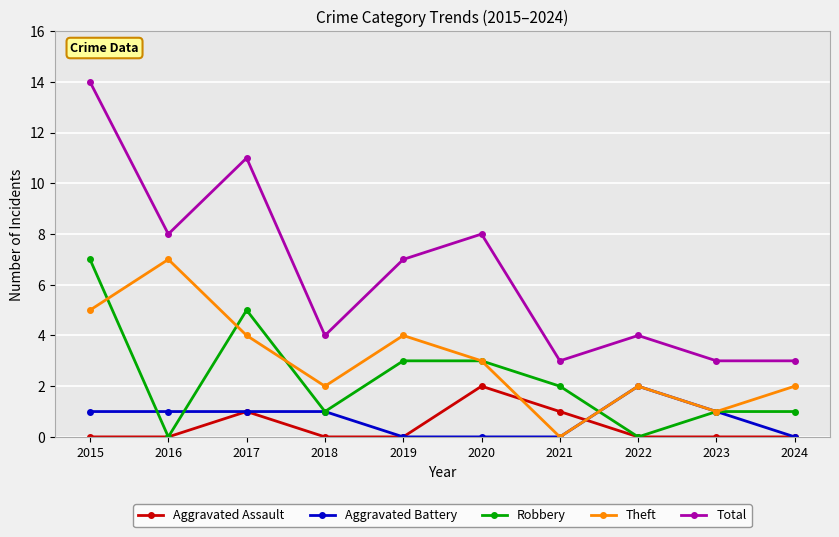

Count the Robbery values in the range 1 to 3.

6